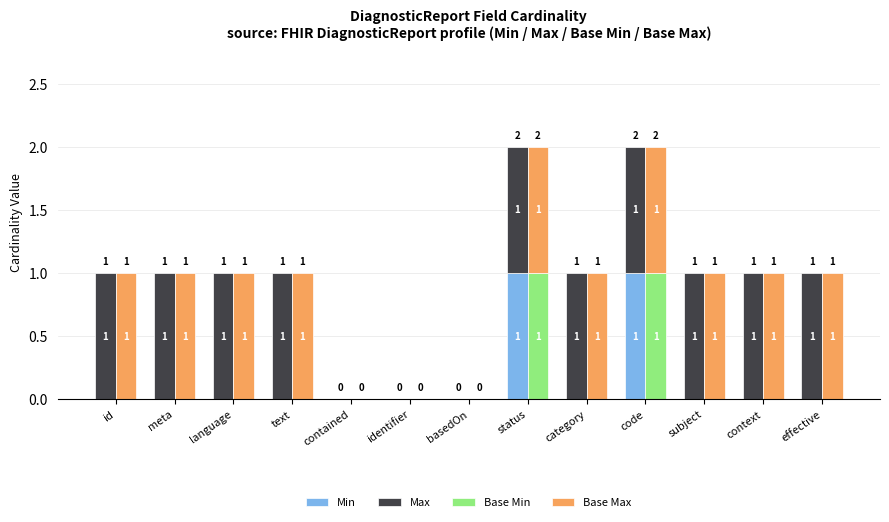

The Base Max series shows 2 at text. True or false?

False